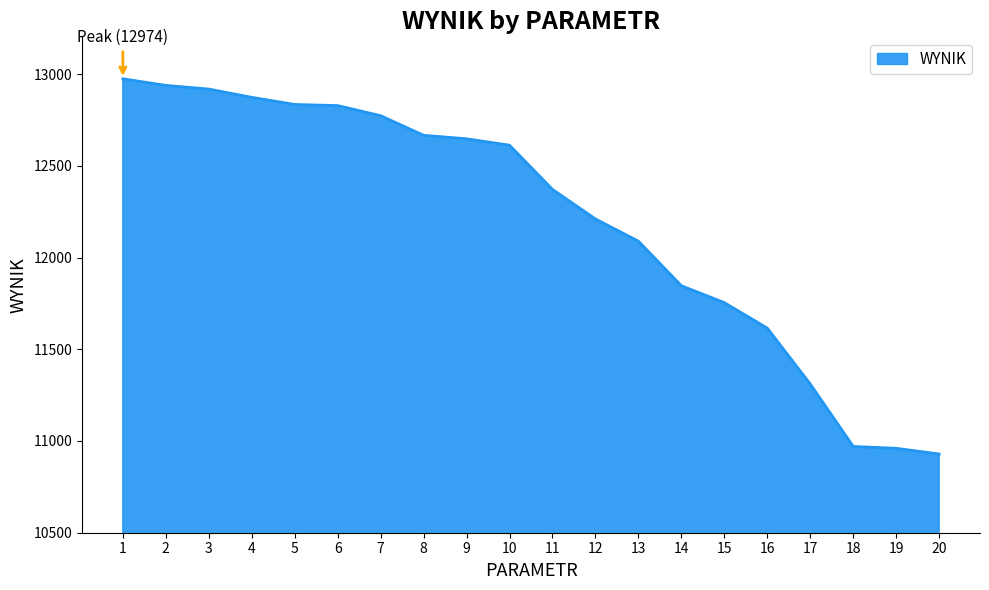

At which label does the data first exceed 12612?

1